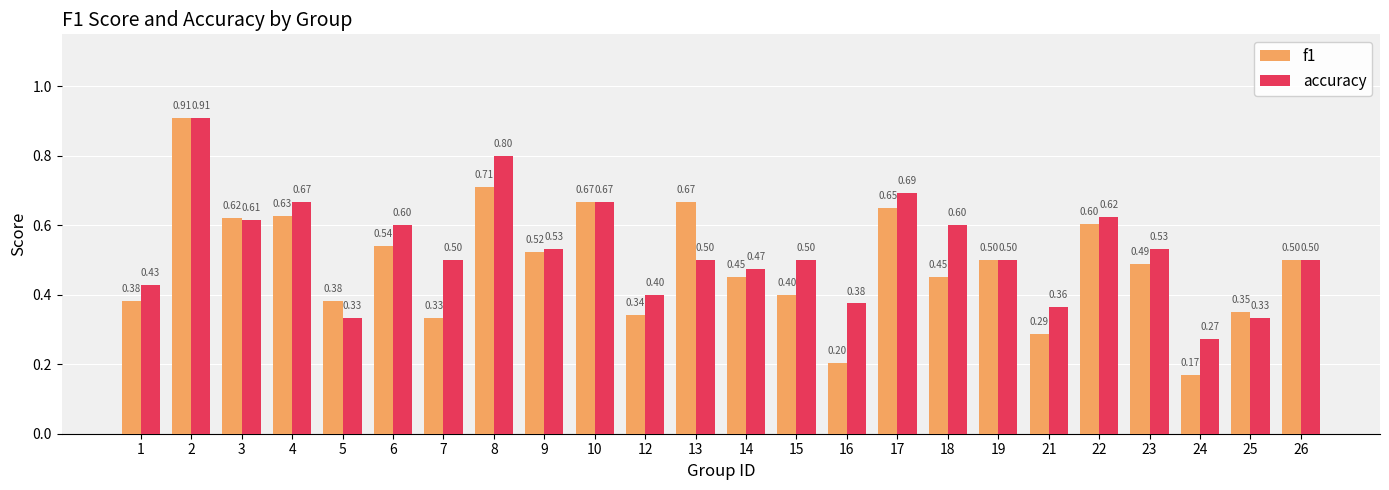

At which category does the chart reach its minimum across all series?

24